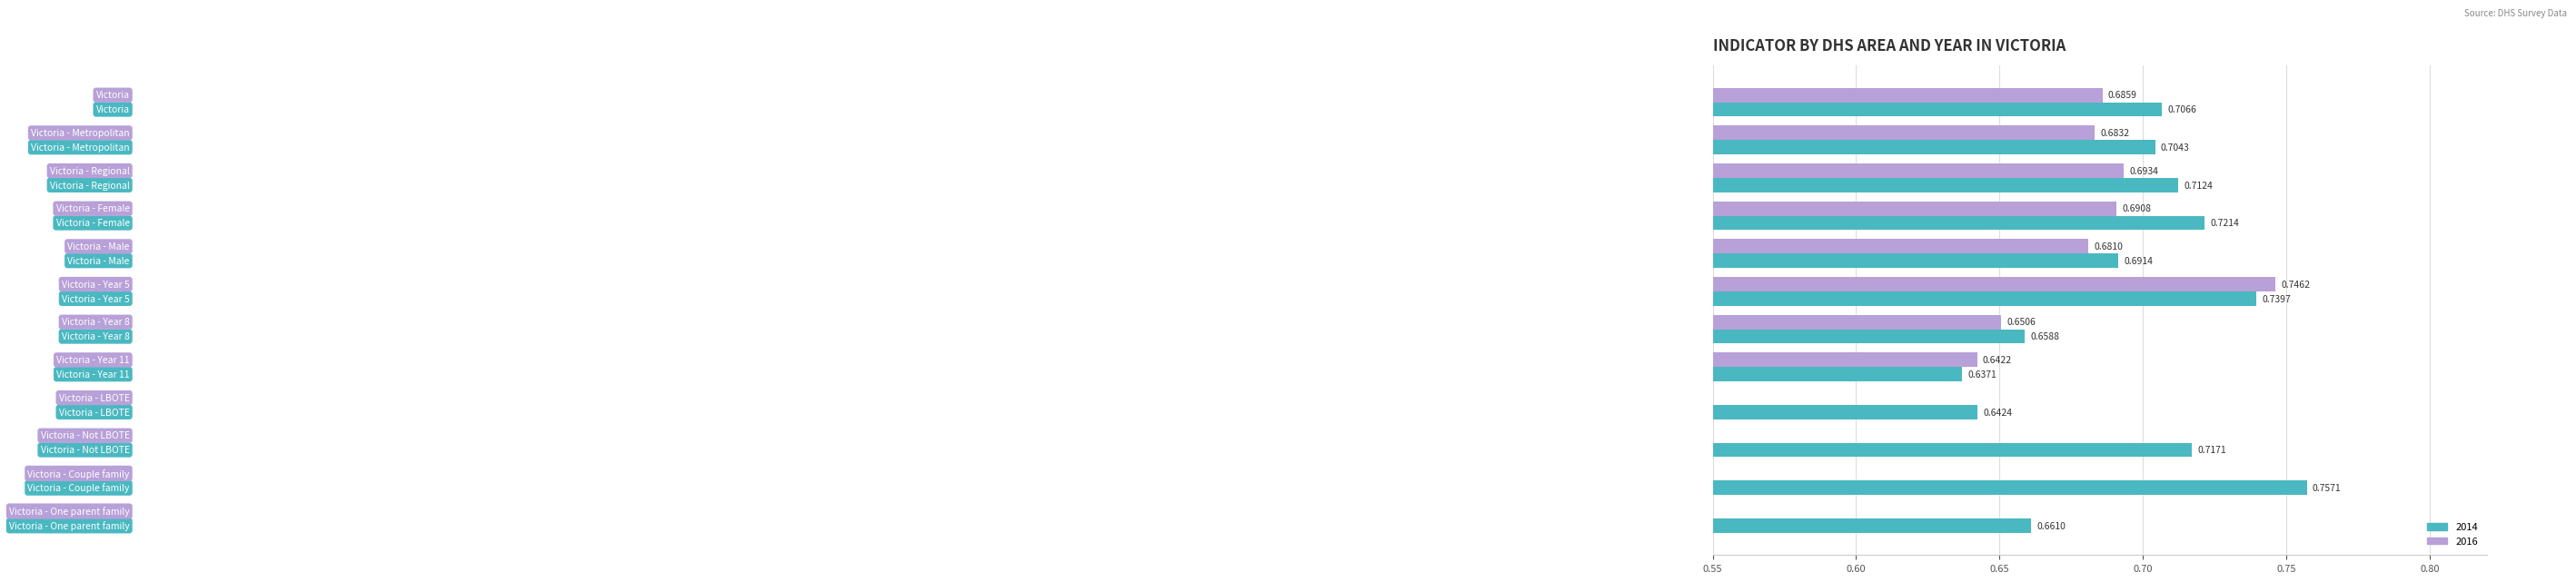

At Victoria - Regional, list the series in order from largest to smallest.

2014, 2016